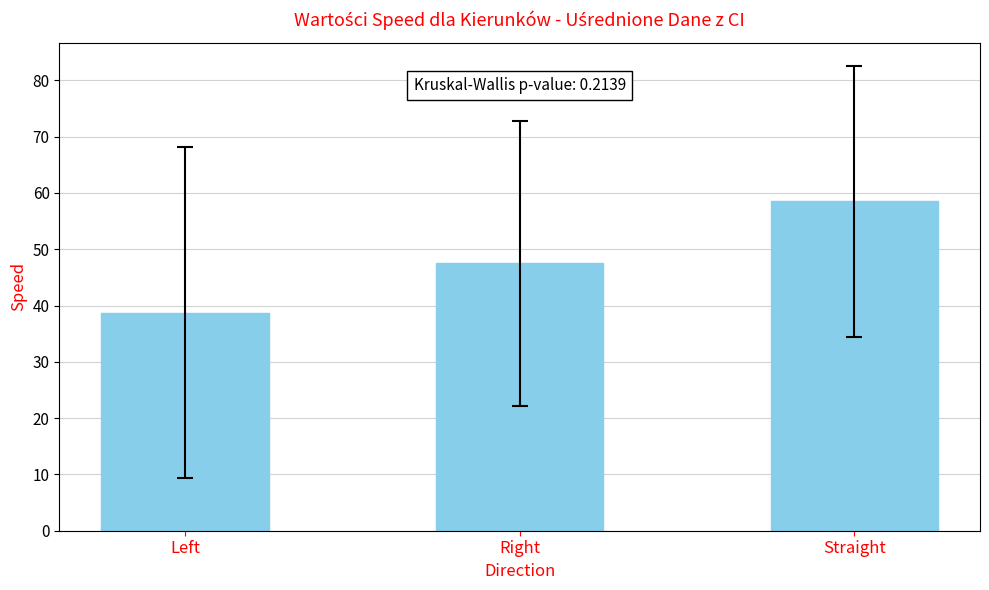

What is the change in value from Left to Straight?

+19.8